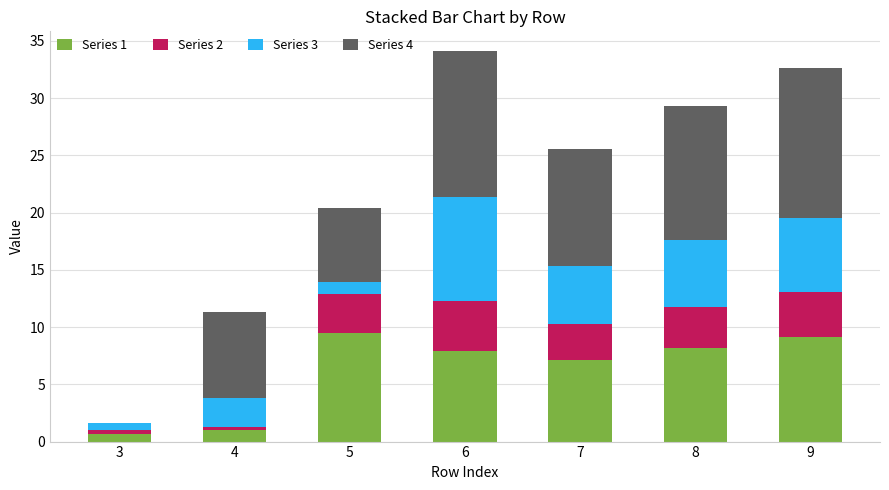

What are all the series names shown in the legend?

Series 1, Series 2, Series 3, Series 4